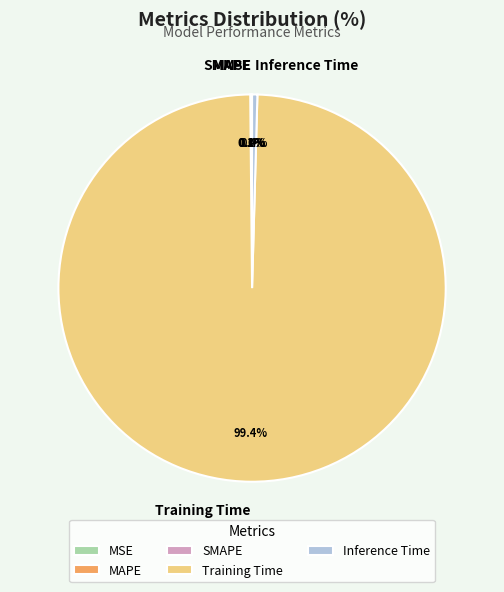

Is it true that Training Time is 91% of the pie?

False